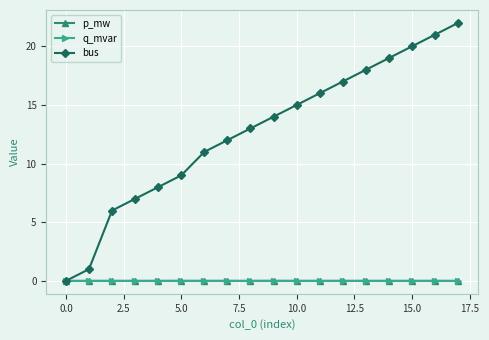

After their last crossing, which series has the higher values: bus or q_mvar?

bus